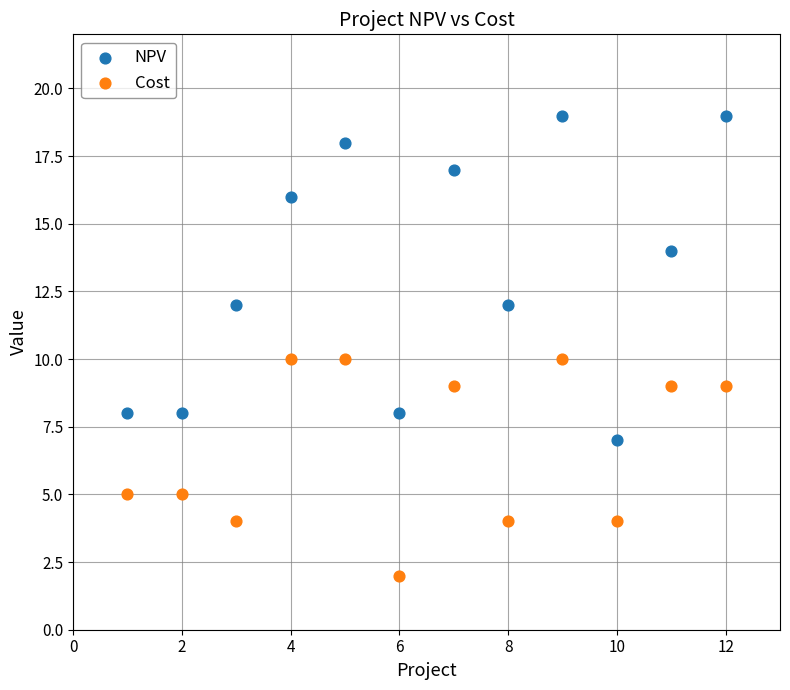

Which series contains the lowest Y value?

Cost